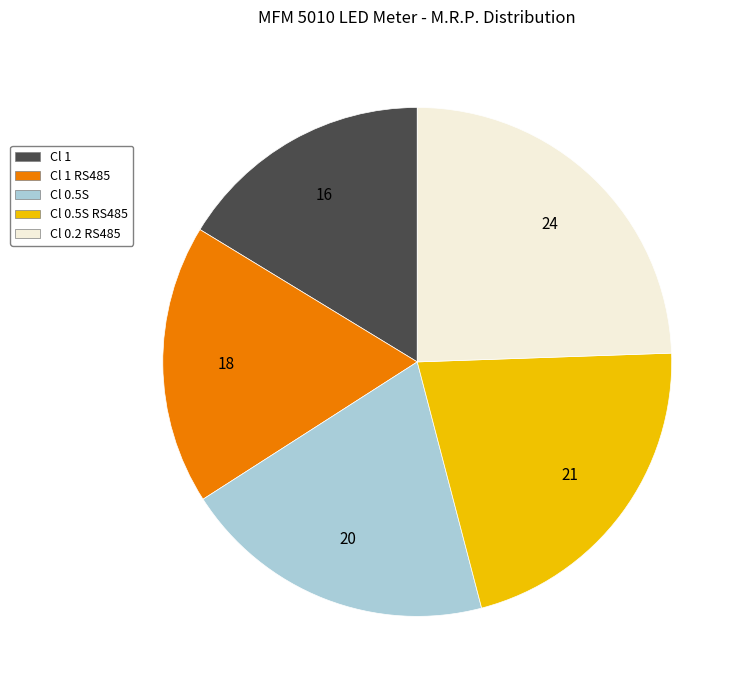

Is there a majority slice in this chart?

No